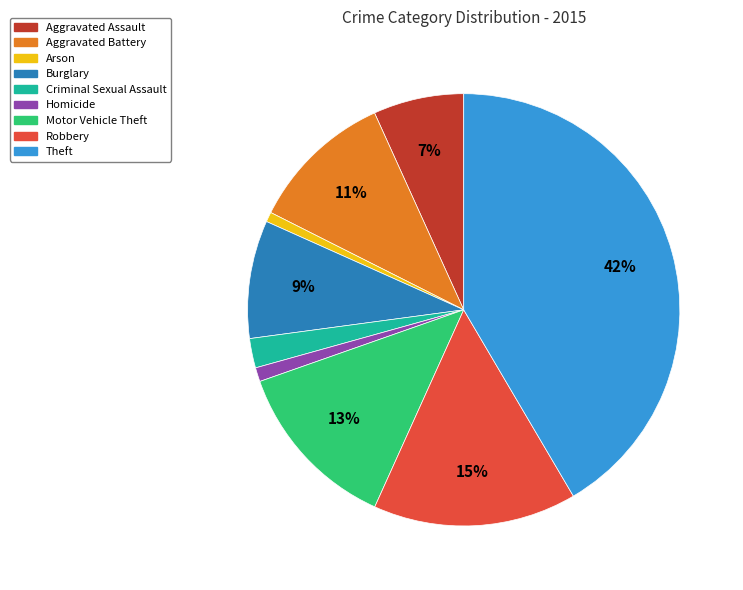

Which category has the biggest portion of the pie?

Theft